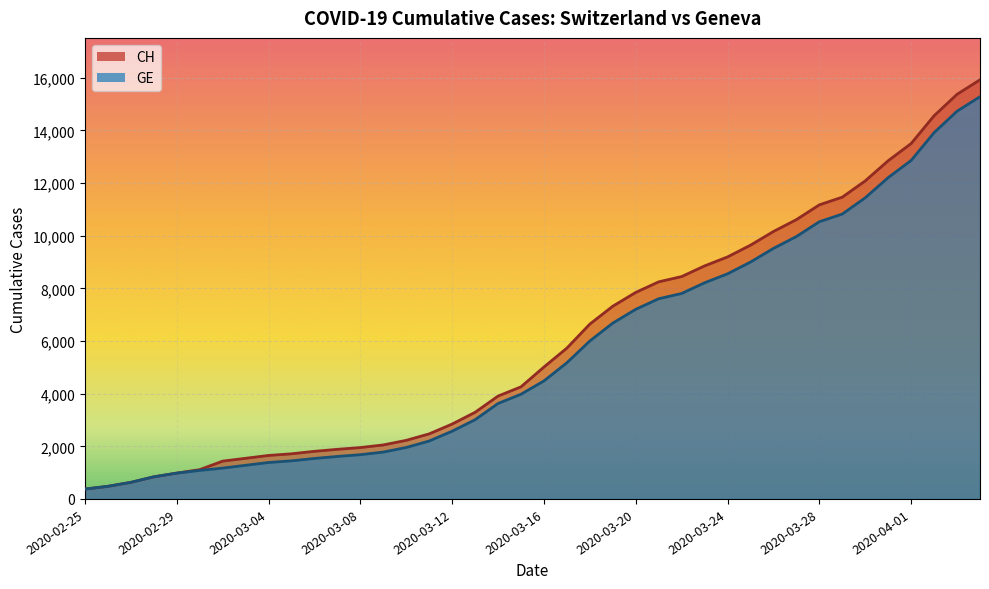

What is the minimum value for GE?

375